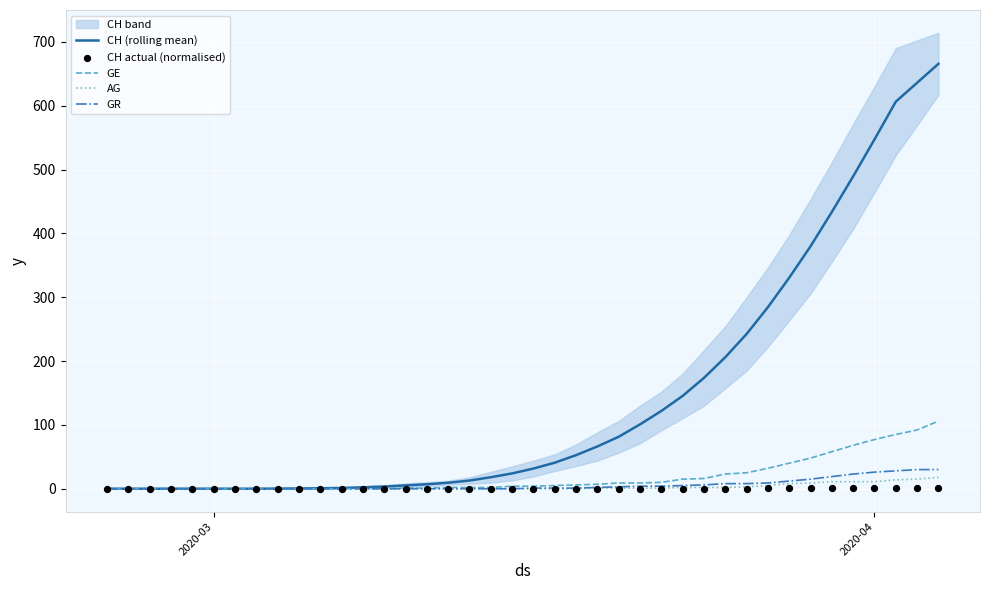

What is the maximum value for CH (rolling mean)?

665.7